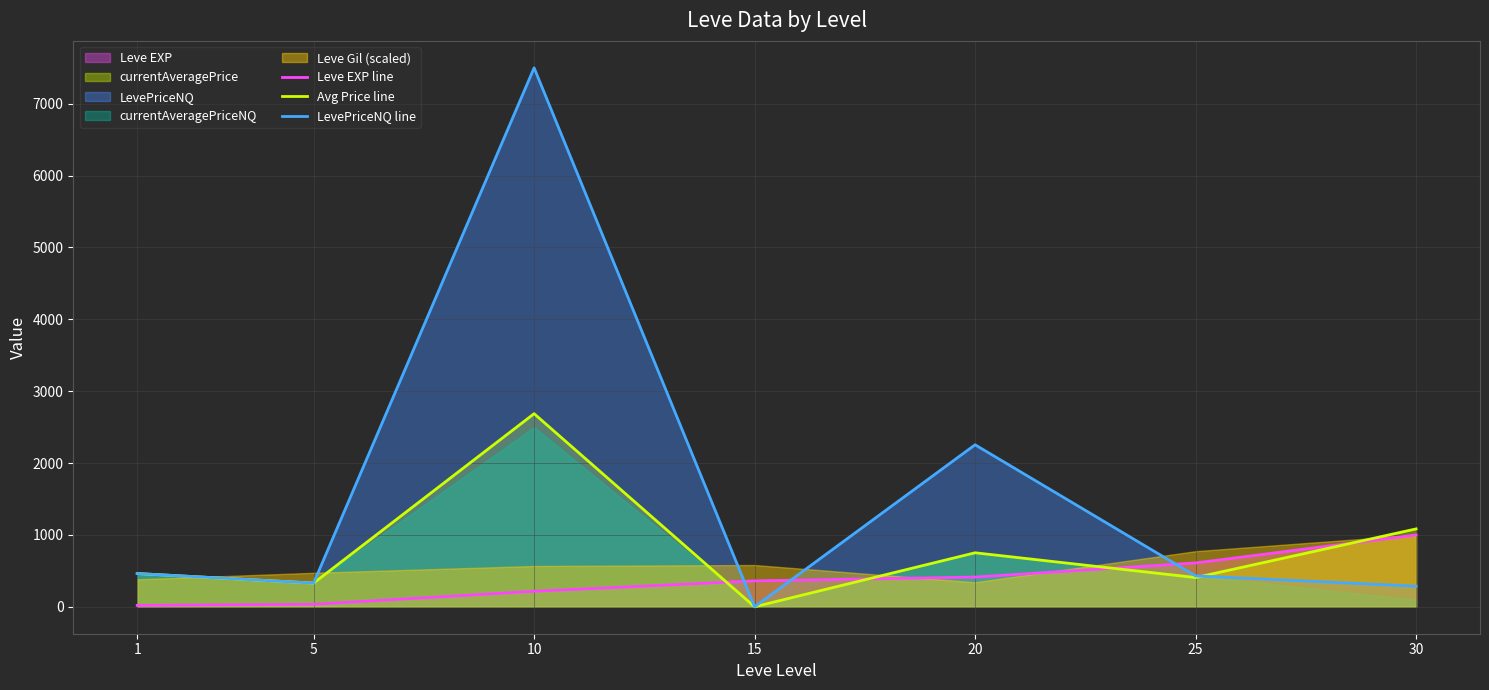

What is the value of the Leve EXP line point at the 7th from the left?

1000.0